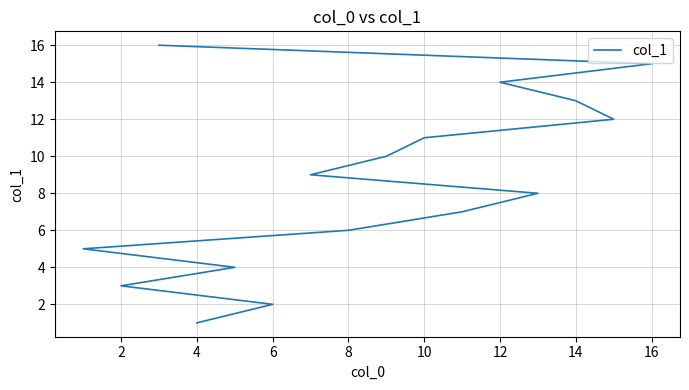

How many data points are less than 9?

8